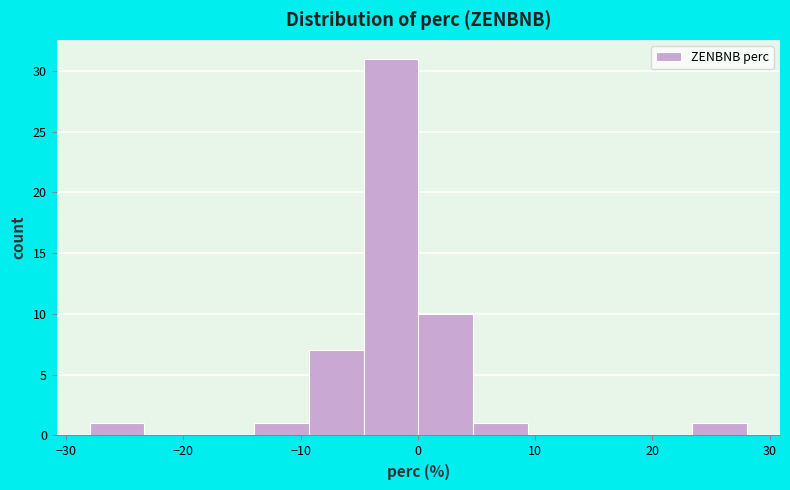

Reading left to right, list every bar in this chart as the range it spans on the x-axis followed by its height. Neither the bar edges nor the heights are printed on the chart, so give them approximately, as read against the axes.

-28 to -23: 1
-23 to -19: 0
-19 to -14: 0
-14 to -9: 1
-9 to -5: 7
-5 to 0: 31
0 to 5: 10
5 to 9: 1
9 to 14: 0
14 to 19: 0
19 to 23: 0
23 to 28: 1